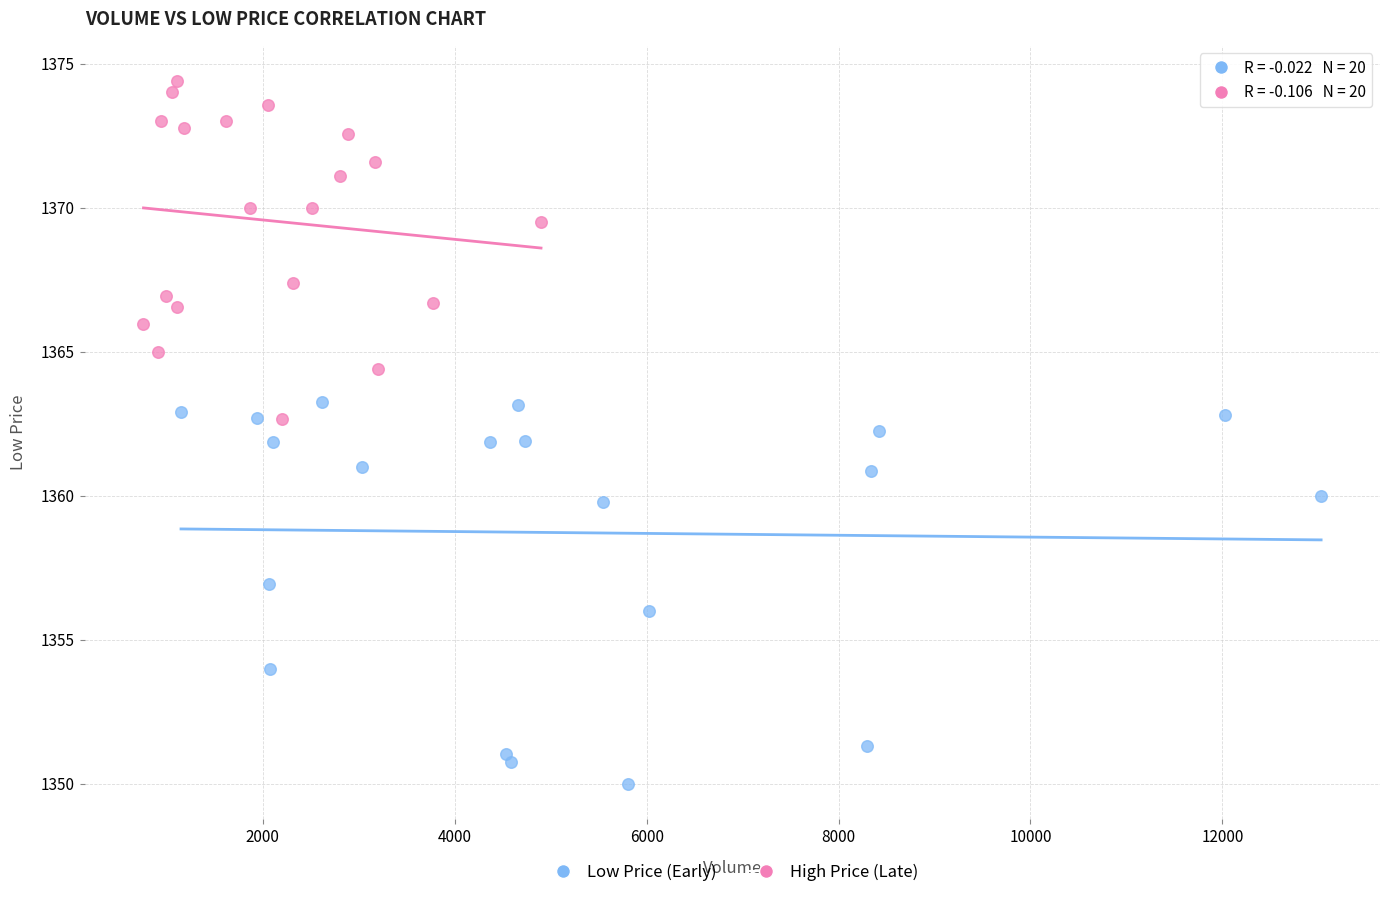

Which series has the widest spread of Y values?

Low Price (Early)